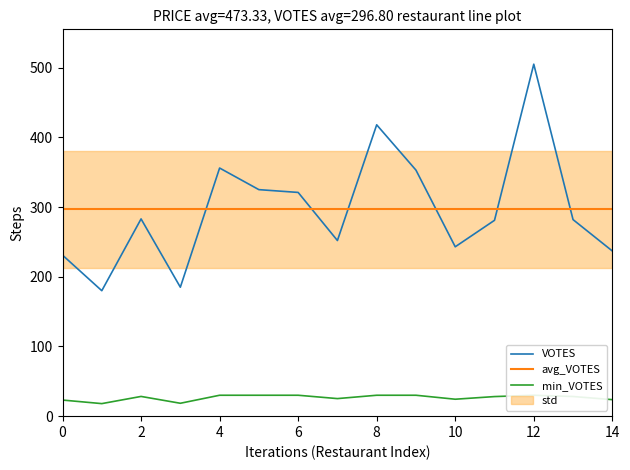

Which series has the widest spread of values?

VOTES